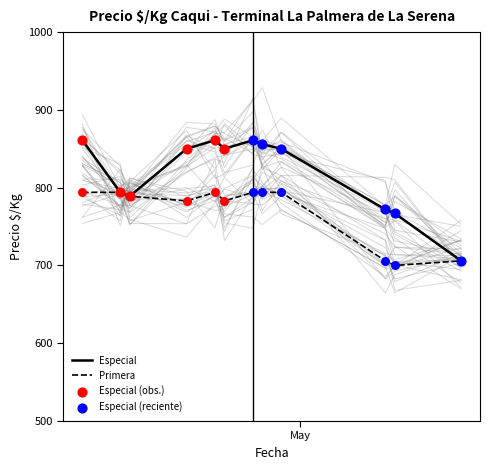

What is the minimum value for Primera?

700